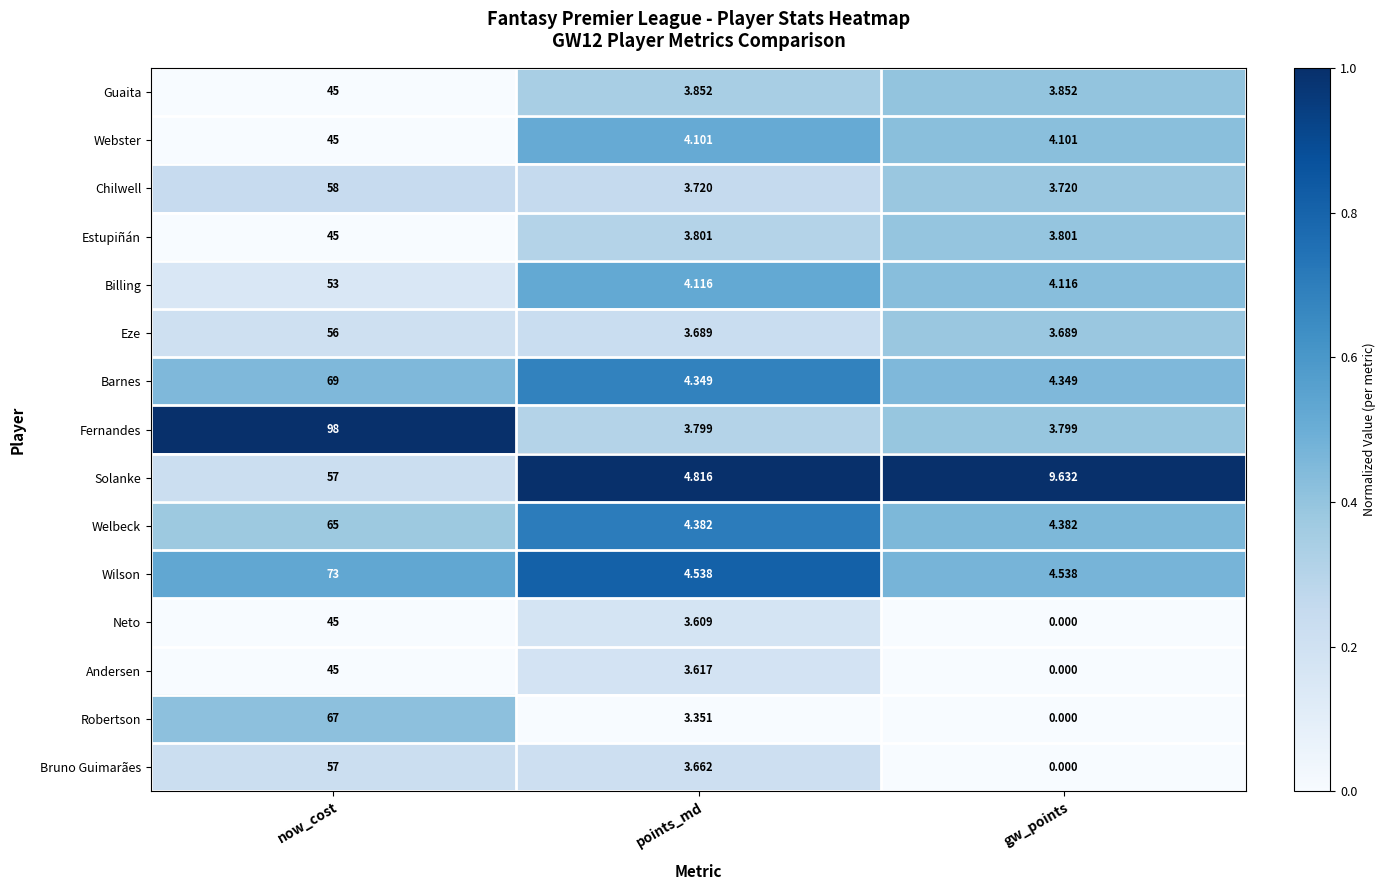

Count the number of categories in the chart.

3